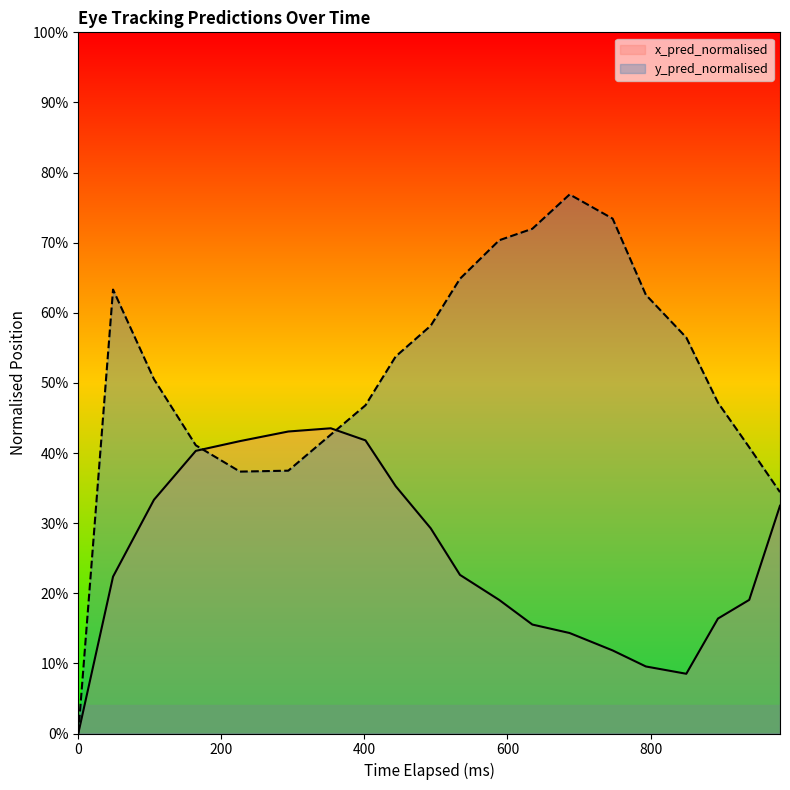

Which series ends up on top after the final intersection of x_pred_normalised and y_pred_normalised?

y_pred_normalised